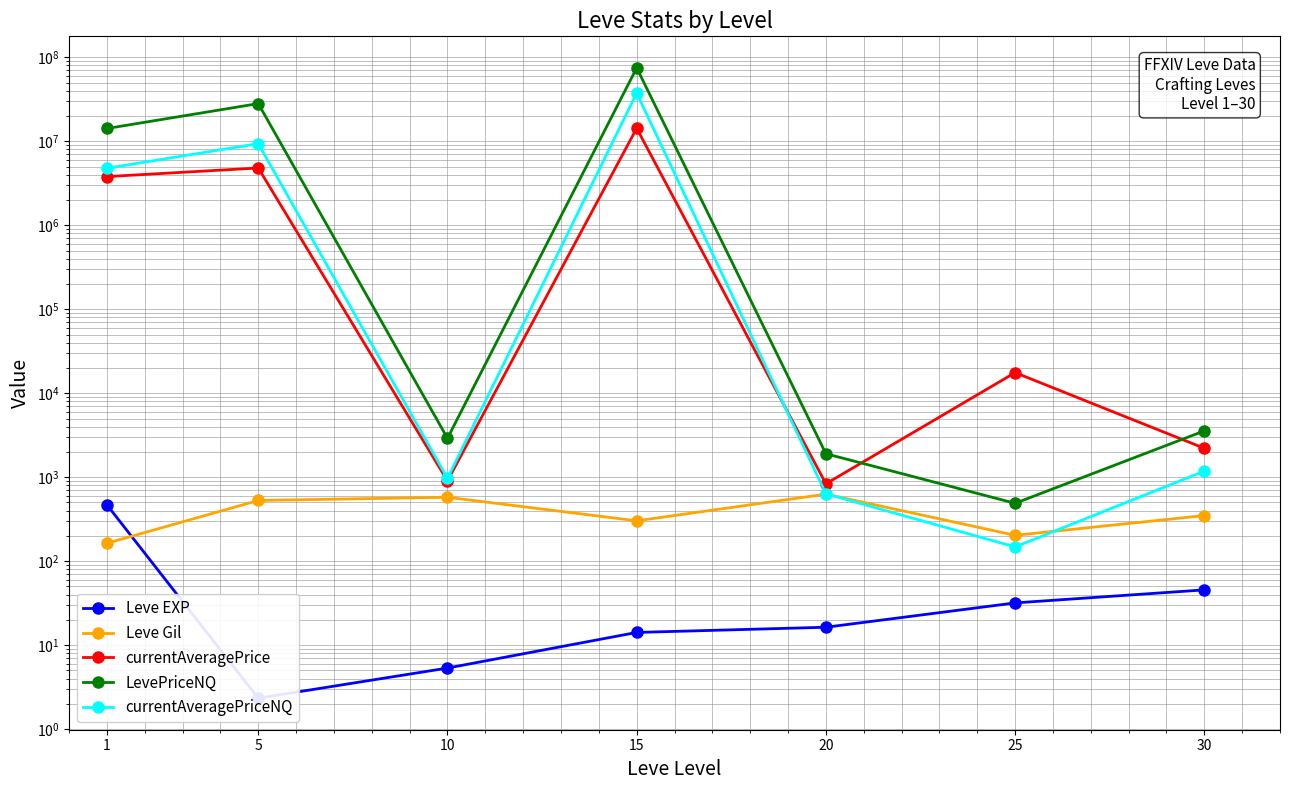

What is the sum of all currentAveragePriceNQ values?

51656132.9